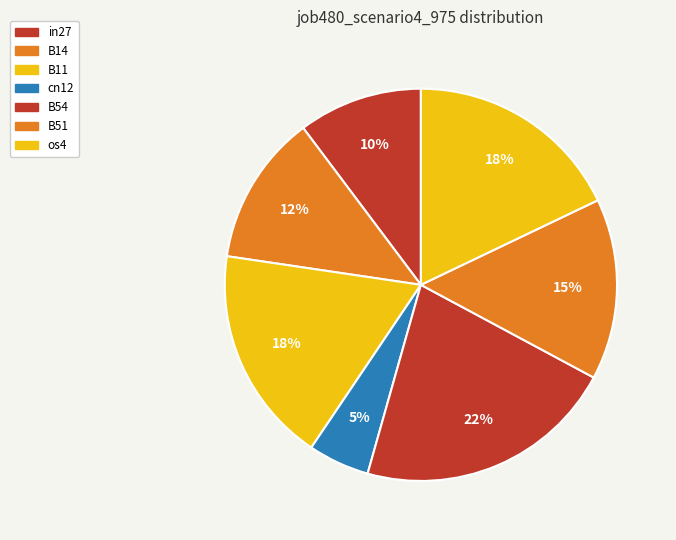

What percentage is the in27 slice, to the nearest percent?

10%